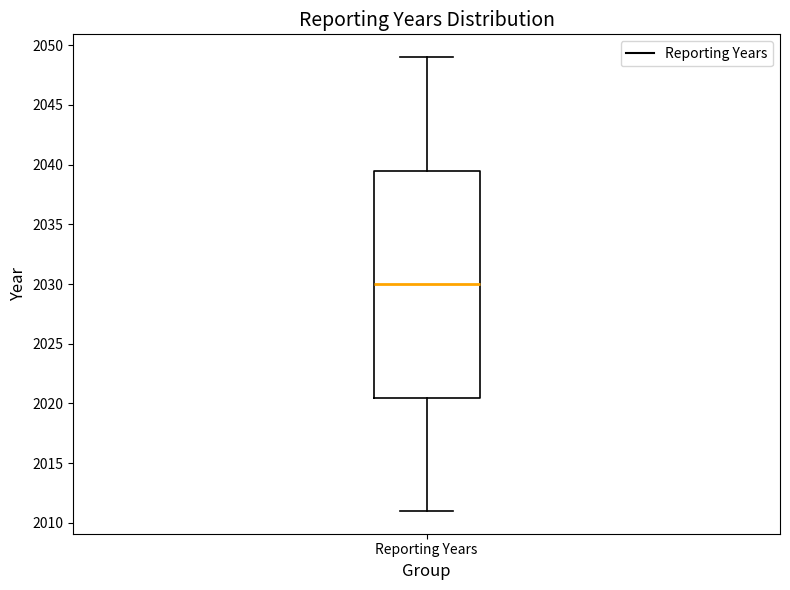

Transcribe this box plot: give where the median line is, the range the box spans, and where the two whiskers end, as read against the y-axis. The values are not printed on the chart, so give them approximately, as read against the axis.

median 2030.0, box 2020.5 to 2039.5, whiskers 2011.0 to 2049.0